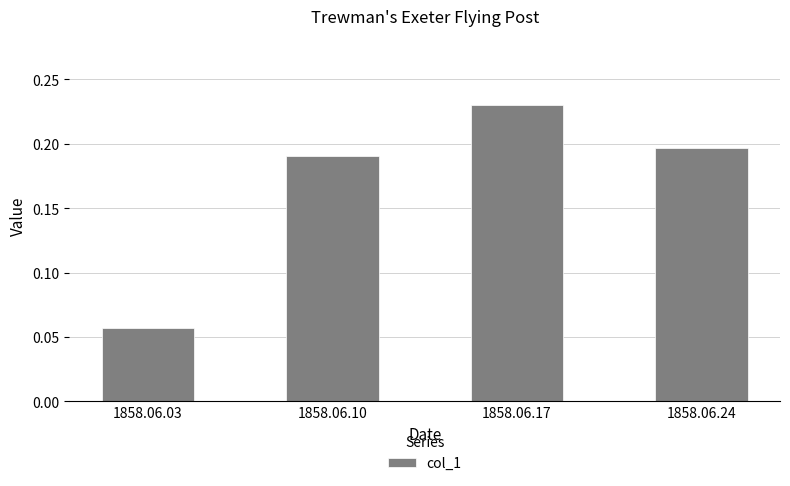

At which category does the chart reach its peak across all series?

1858.06.17